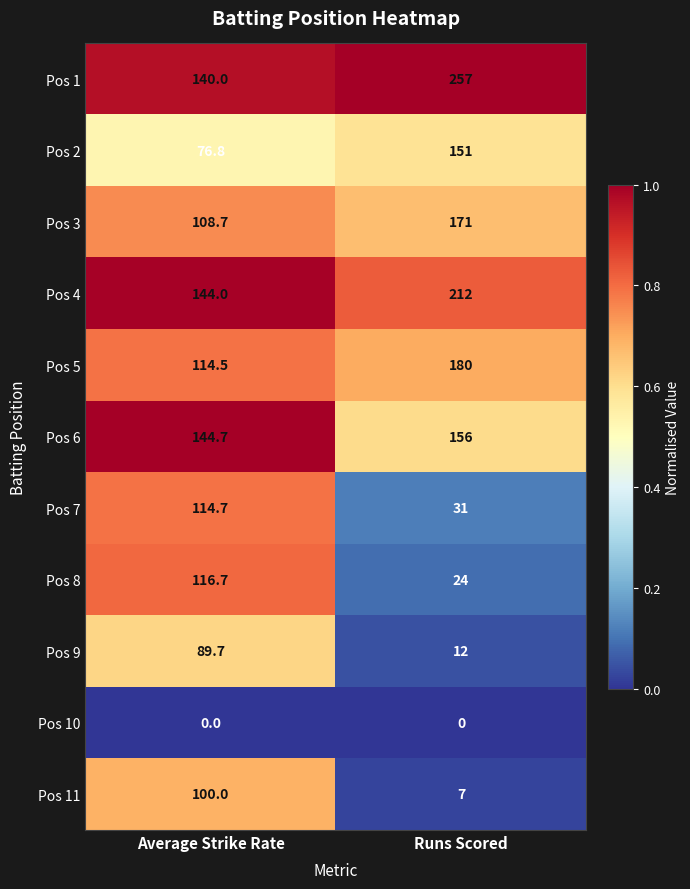

Which series has the largest range (max minus min)?

Pos 1